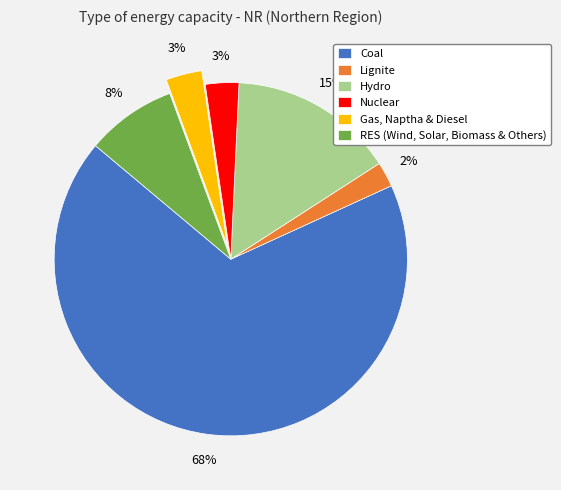

To the nearest percent, what portion does RES (Wind, Solar, Biomass & Others) represent?

8%